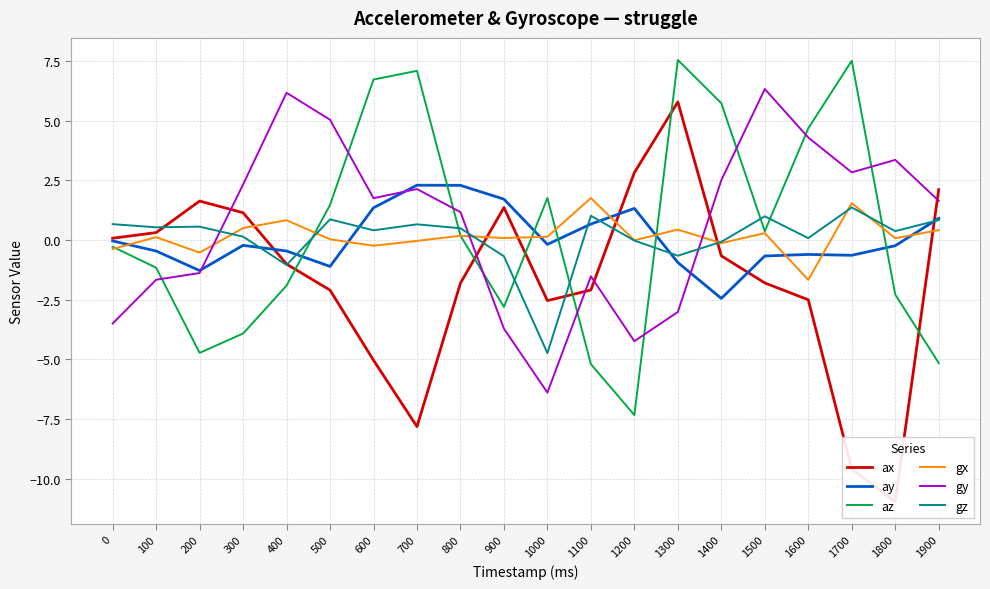

What is the sum of all gy values?

14.2